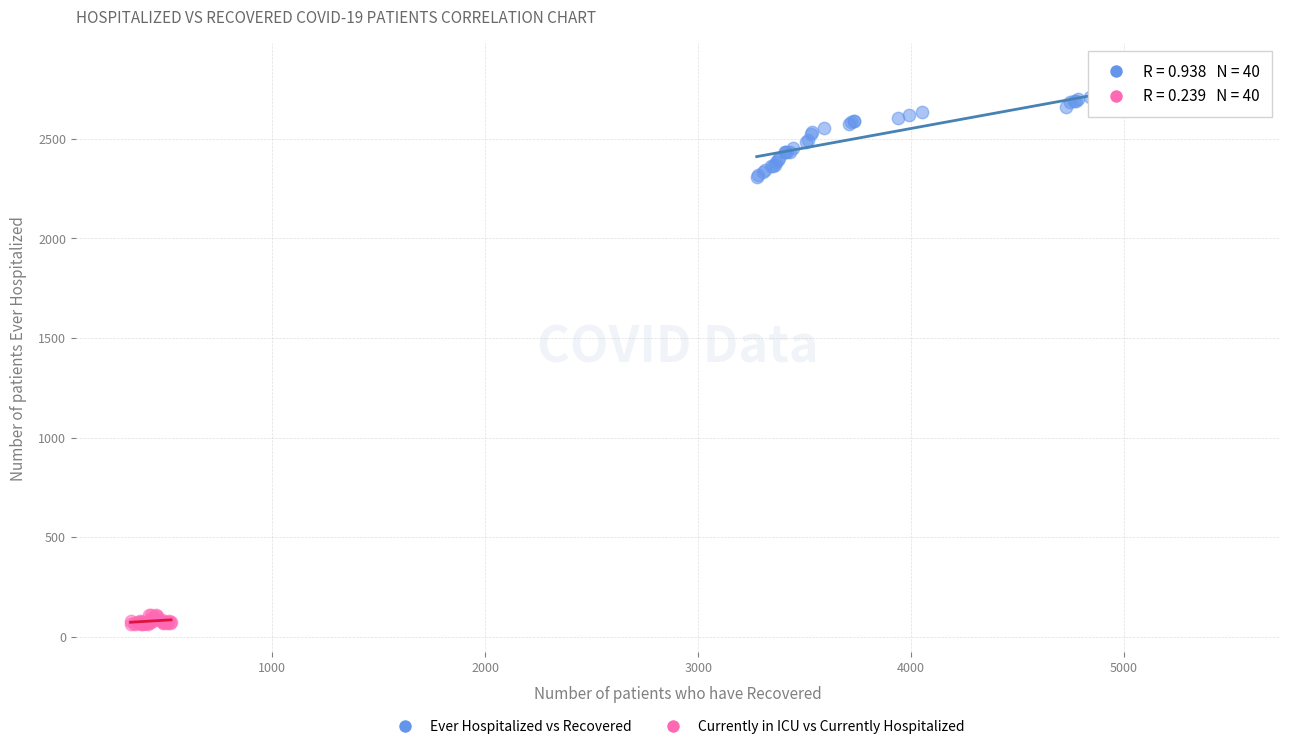

Which series reaches the maximum Y coordinate?

Ever Hospitalized vs Recovered